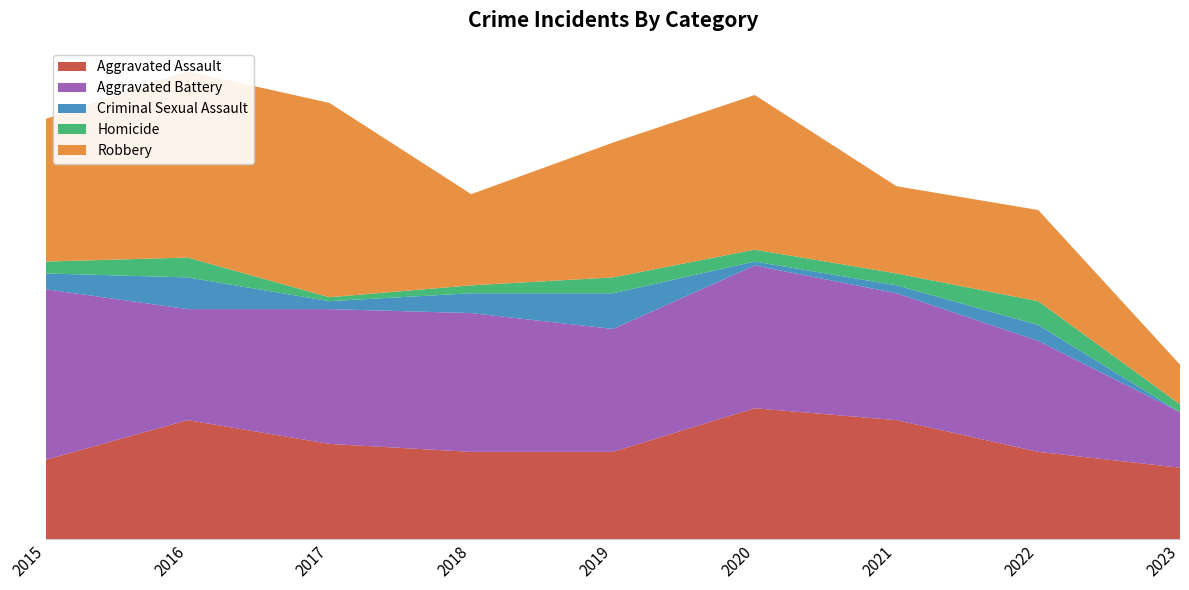

Reading left to right, what are all the values shown in this chart?

Aggravated Assault: 2015=20	2016=30	2017=24	2018=22	2019=22	2020=33	2021=30	2022=22	2023=18
Aggravated Battery: 2015=43	2016=28	2017=34	2018=35	2019=31	2020=36	2021=32	2022=28	2023=14
Criminal Sexual Assault: 2015=4	2016=8	2017=2	2018=5	2019=9	2020=1	2021=2	2022=4	2023=0
Homicide: 2015=3	2016=5	2017=1	2018=2	2019=4	2020=3	2021=3	2022=6	2023=2
Robbery: 2015=36	2016=47	2017=49	2018=23	2019=34	2020=39	2021=22	2022=23	2023=10